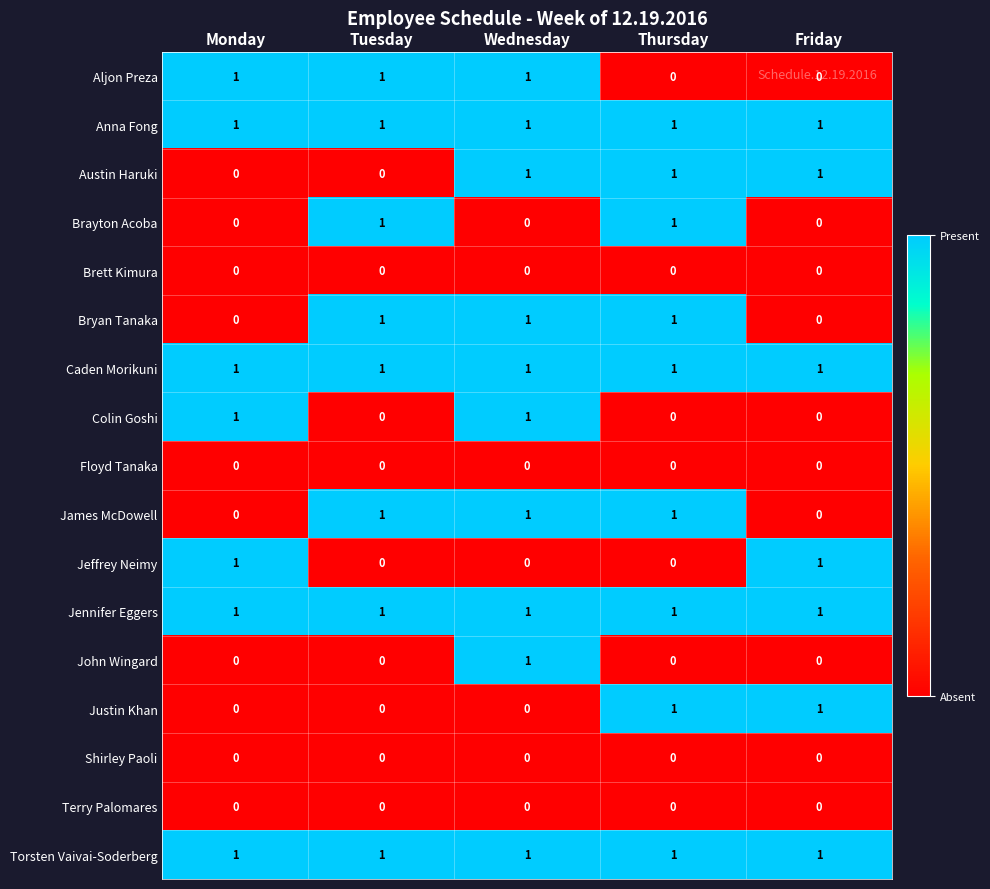

What is the spread (max minus min) of values at Monday?

1